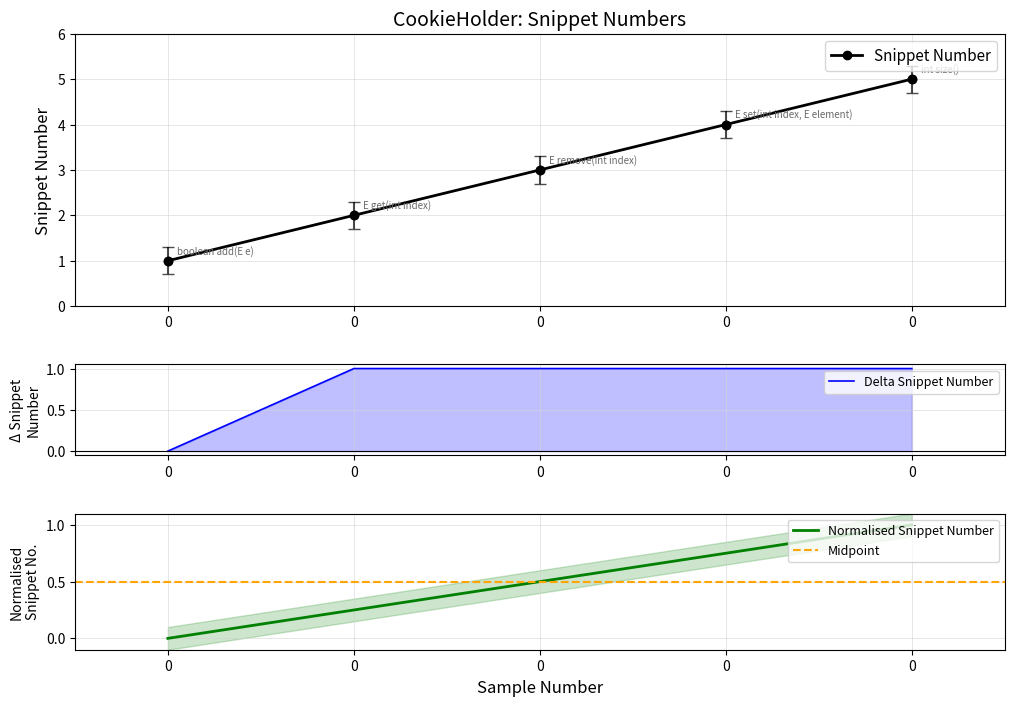

What is the approximate value at 0?

3